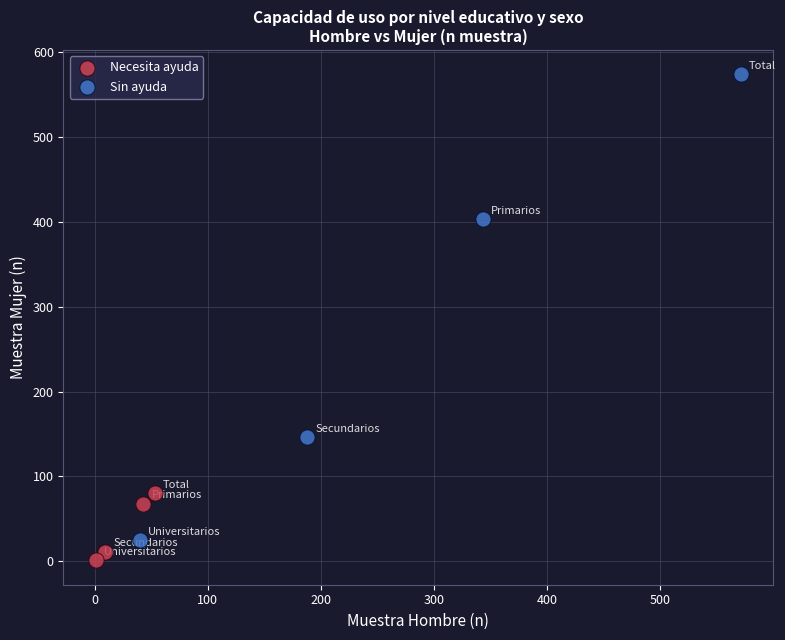

Which series contains the lowest Y value?

Necesita ayuda